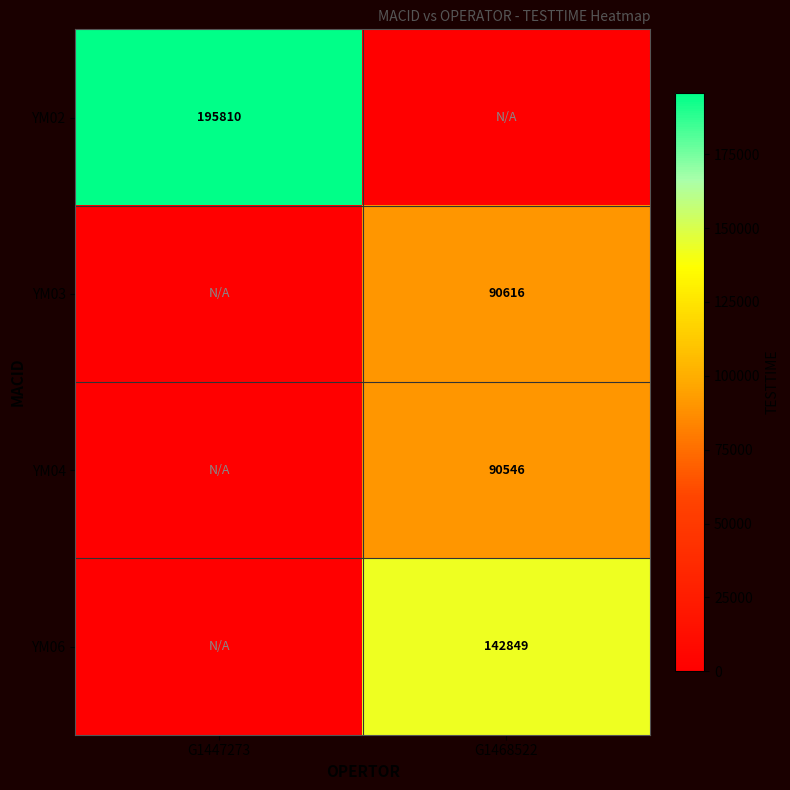

The value of YM03 at G1468522 is 90616. True or false?

True